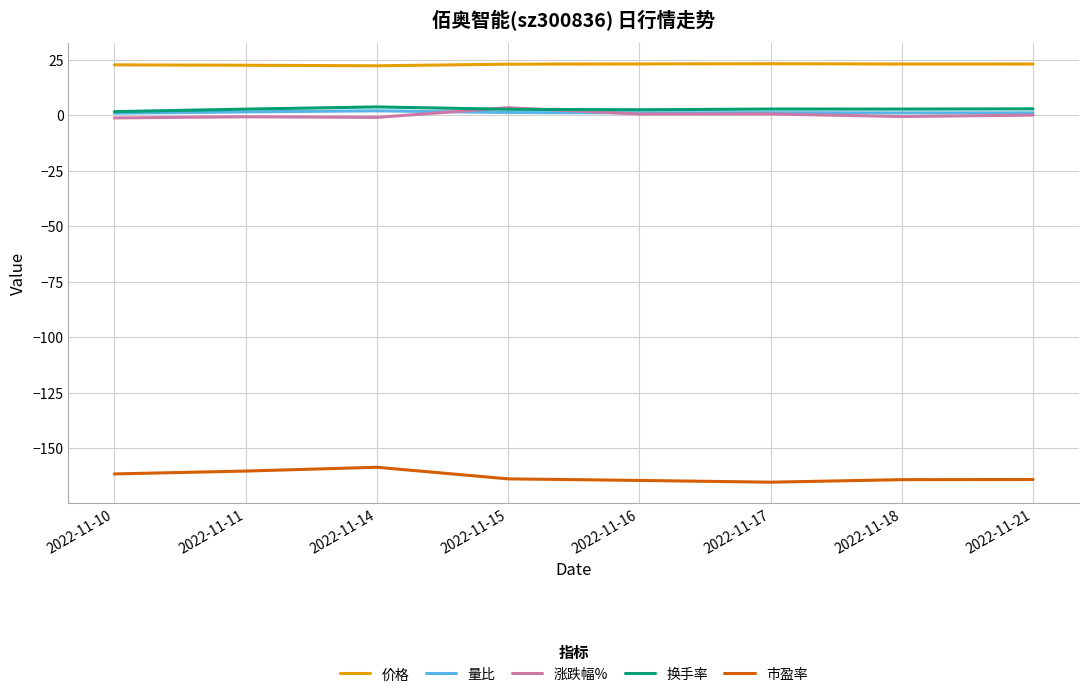

Which series has the largest total across all categories?

价格